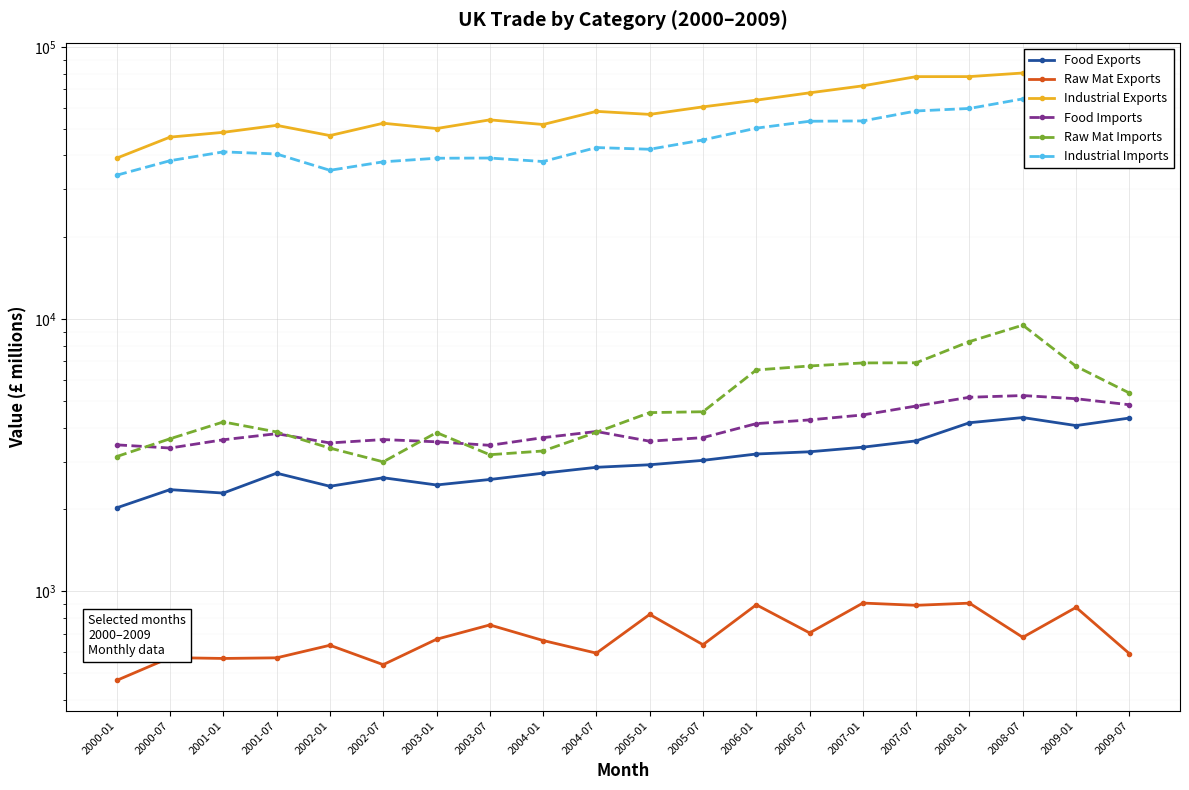

What is the highest value of the Raw Mat Imports series?

9516.4